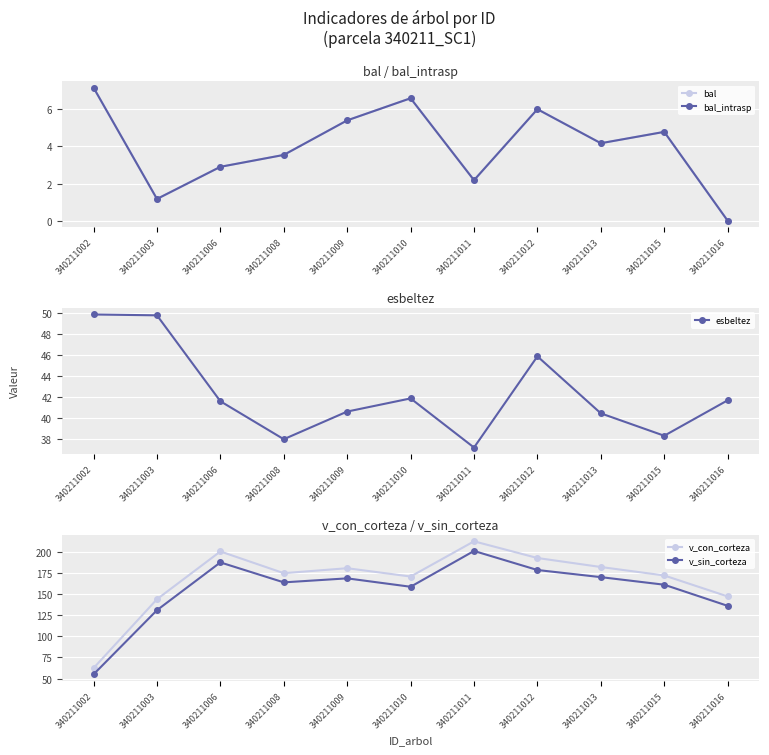

True or false: bal and bal_intrasp intersect in this chart.

False